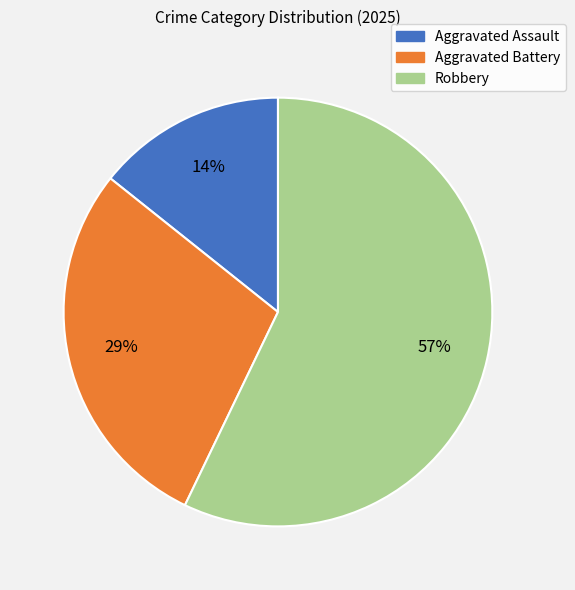

Is the sum of Robbery and Aggravated Assault greater than half?

Yes